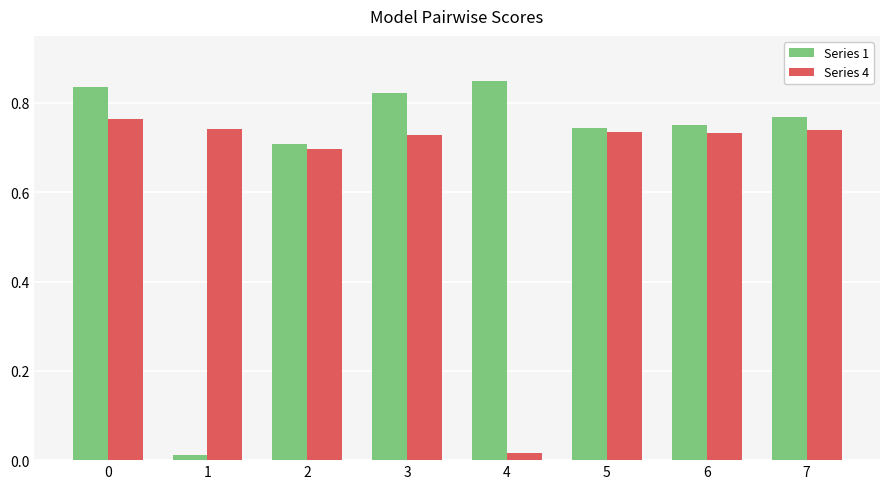

Rank the series by their average value, from lowest to highest.

Series 4, Series 1